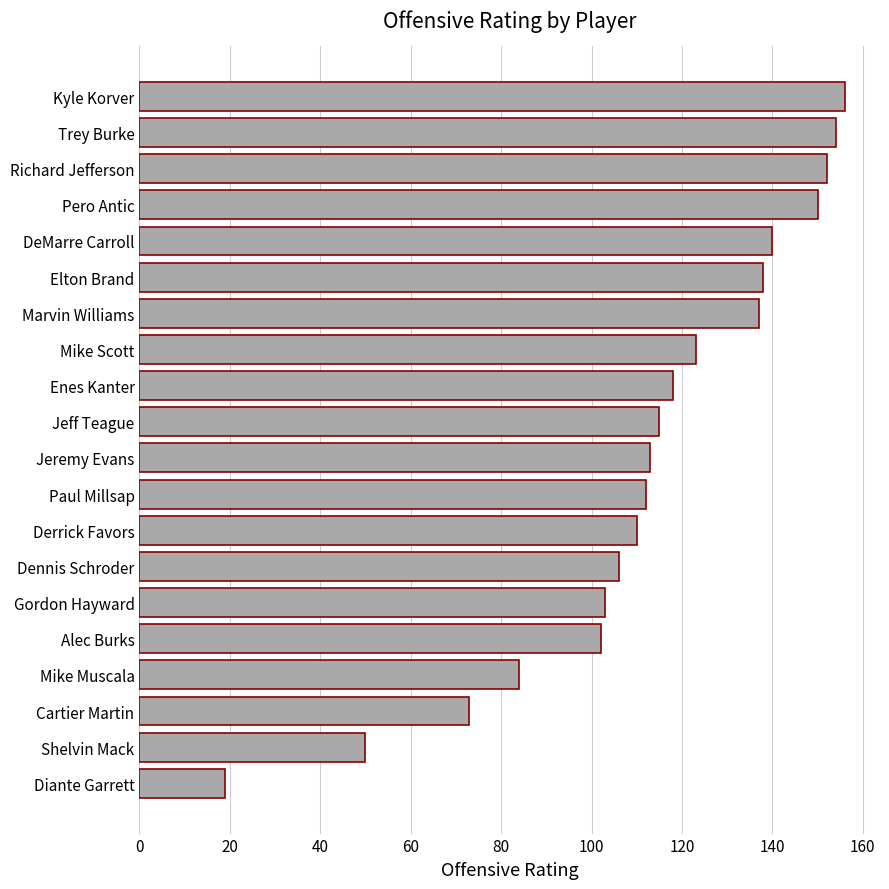

What is the ratio of the value at Derrick Favors to the value at Alec Burks?

1.1